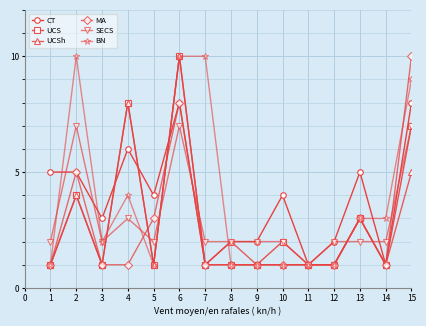

Does the chart display data point markers on the line(s)?

Yes